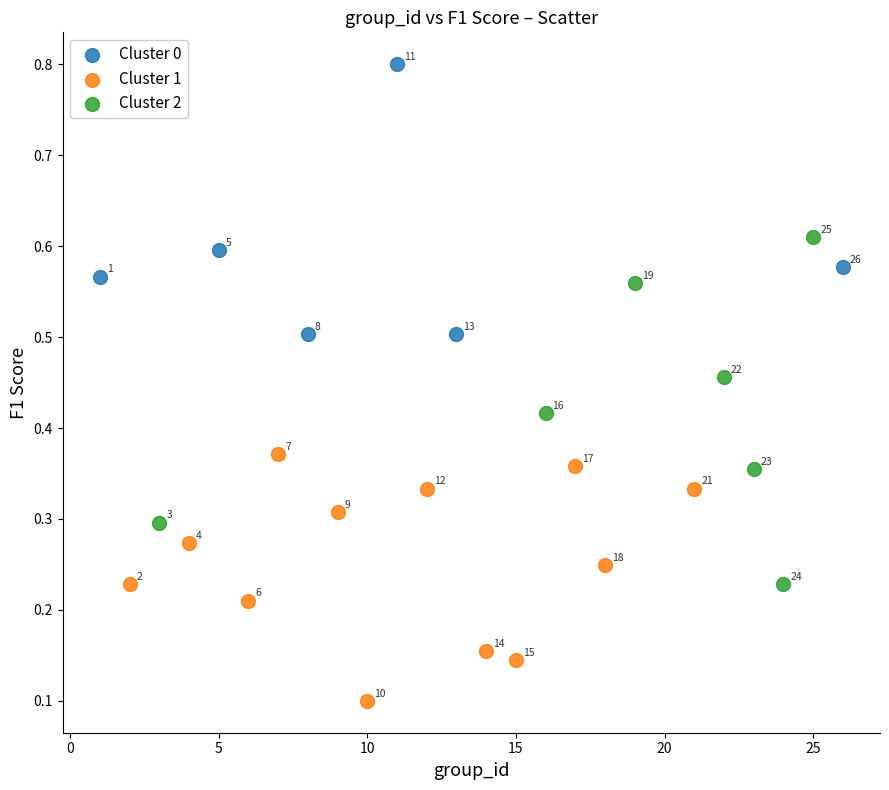

Which series reaches the maximum Y coordinate?

Cluster 0